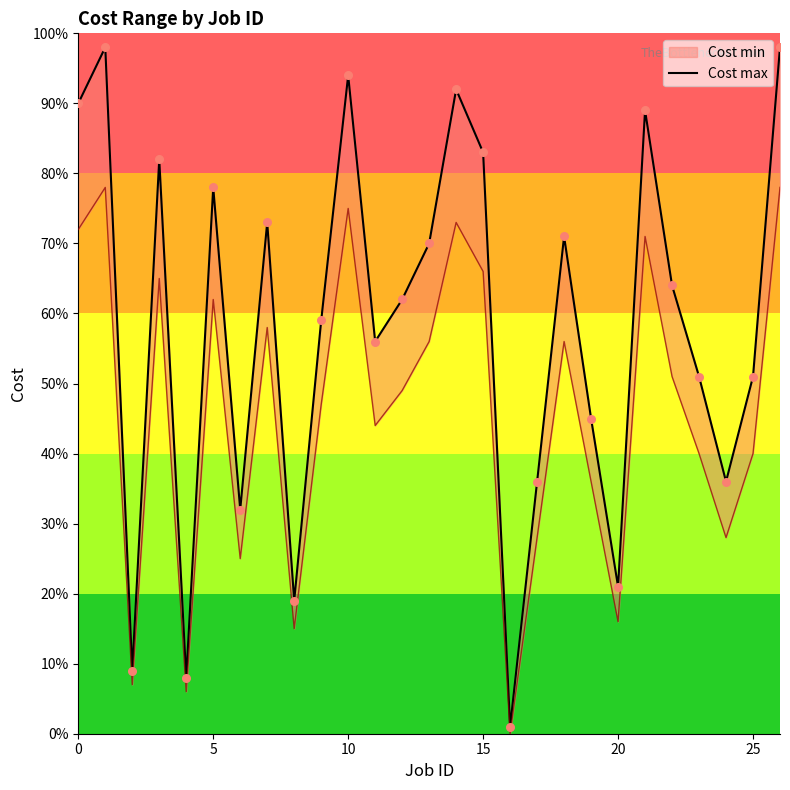

What is the ratio of the value at 19 to the value at 24?

1.2